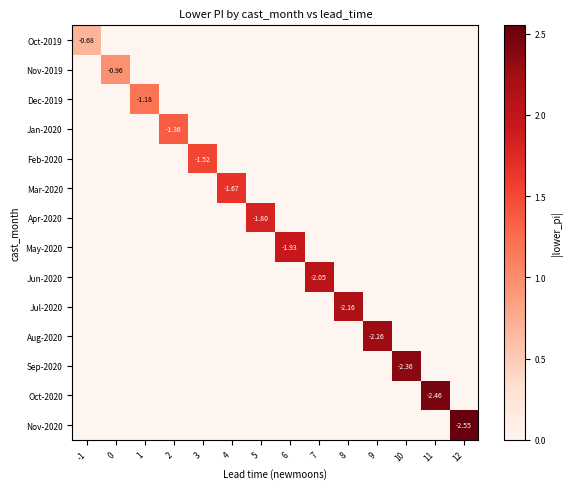

List the series in order of their peak value, lowest first.

Oct-2019, Nov-2019, Dec-2019, Jan-2020, Feb-2020, Mar-2020, Apr-2020, May-2020, Jun-2020, Jul-2020, Aug-2020, Sep-2020, Oct-2020, Nov-2020